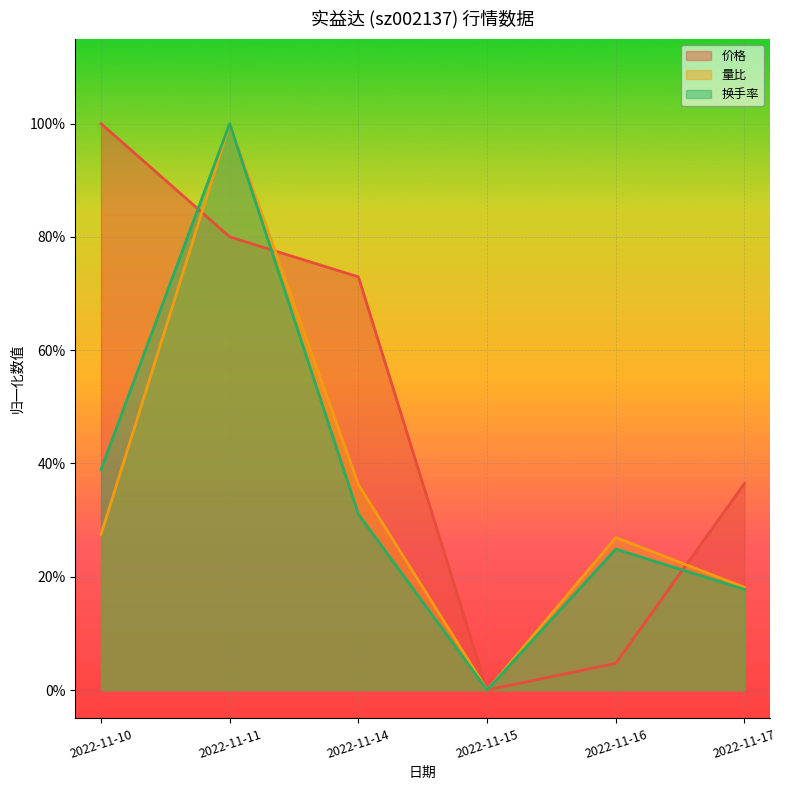

Is it true that 量比 equals 0.3 at 2022-11-16?

True